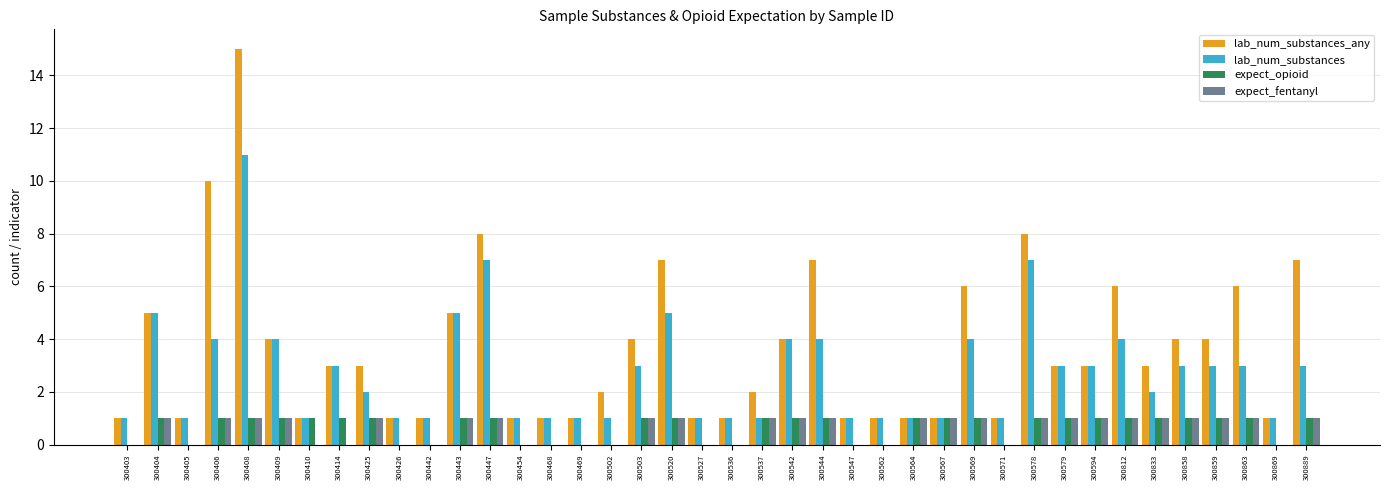

True or false: lab_num_substances has a value of 1 at 300537.

True